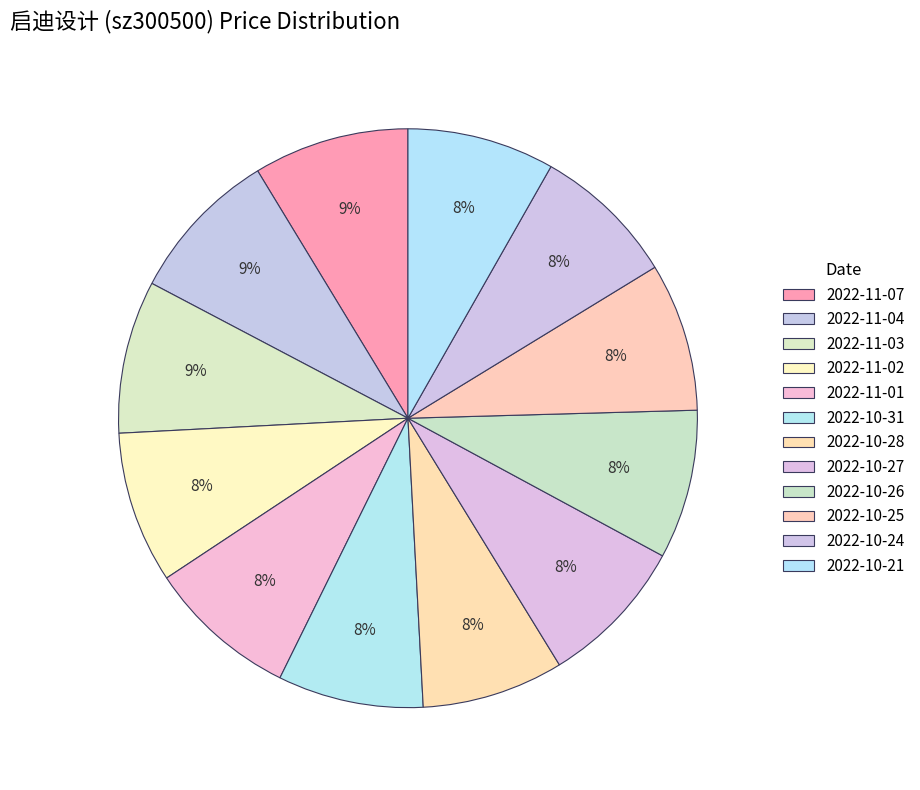

To the nearest percent, what is the average slice percentage?

8%